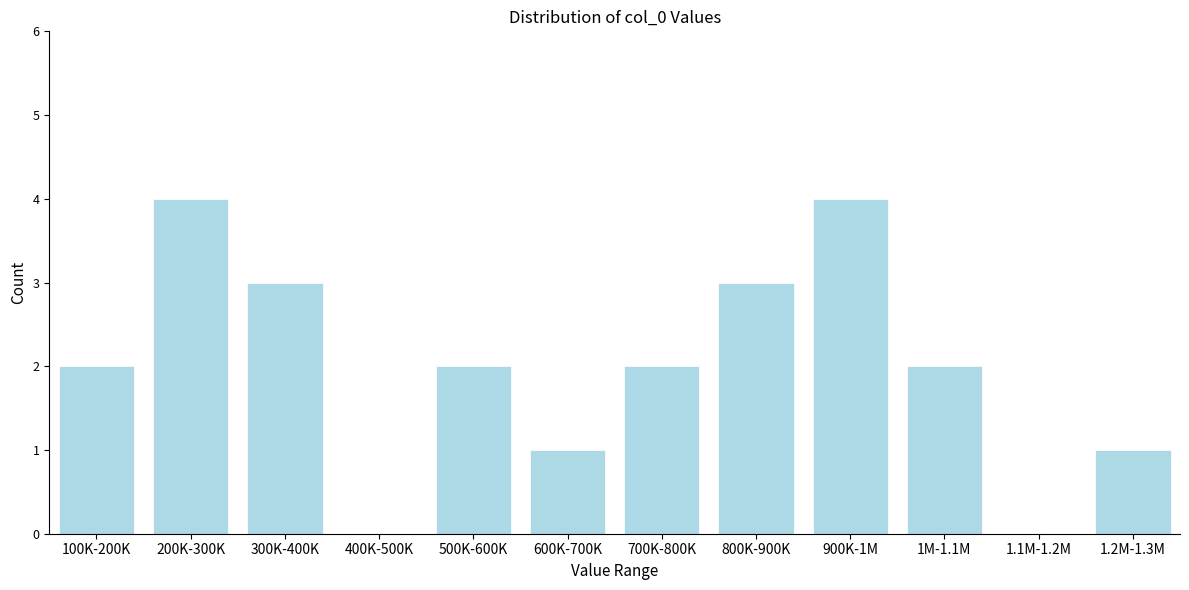

Reading left to right, list all the values displayed in this chart.

100K-200K=2	200K-300K=4	300K-400K=3	400K-500K=0	500K-600K=2	600K-700K=1	700K-800K=2	800K-900K=3	900K-1M=4	1M-1.1M=2	1.1M-1.2M=0	1.2M-1.3M=1